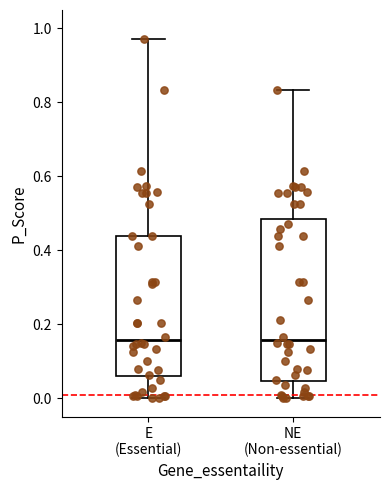

Where does the upper whisker of the box for NE (Non-essential) end on the y-axis? The values are not printed on the chart, so give them approximately, as read against the axis.

0.84